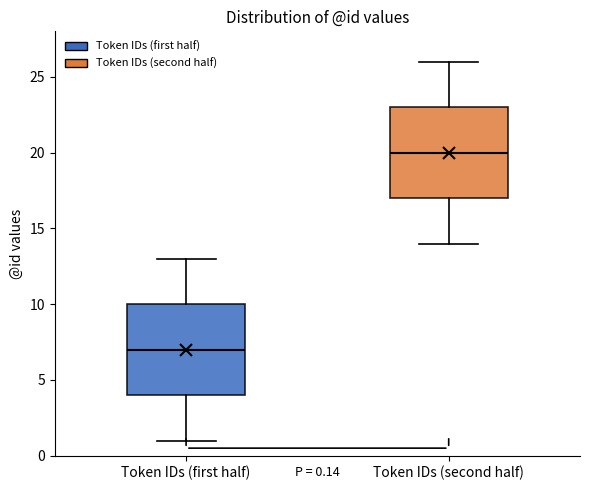

Which box has the highest median line?

Token IDs (second half)